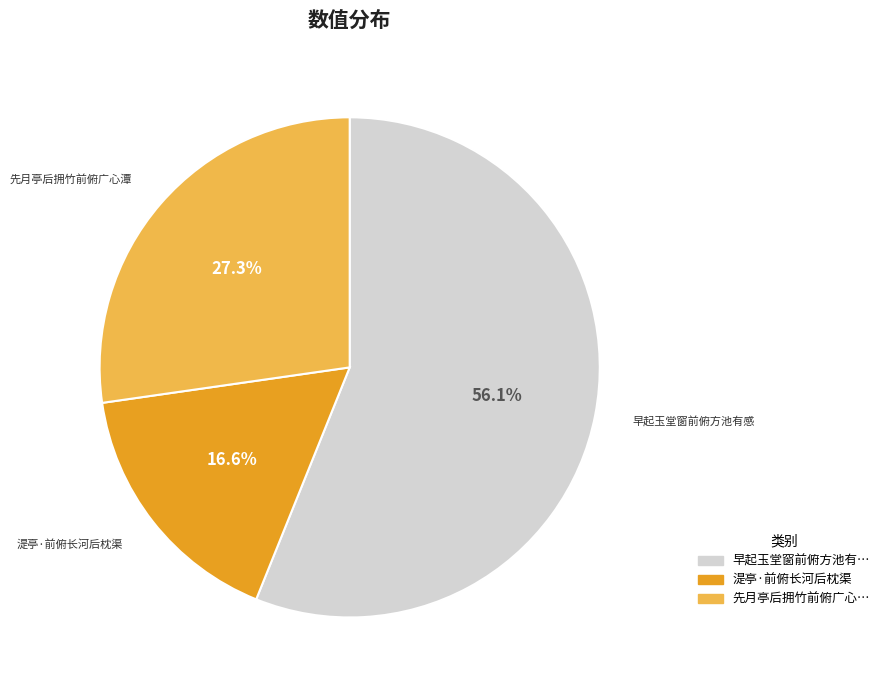

Does any single category account for the majority?

Yes